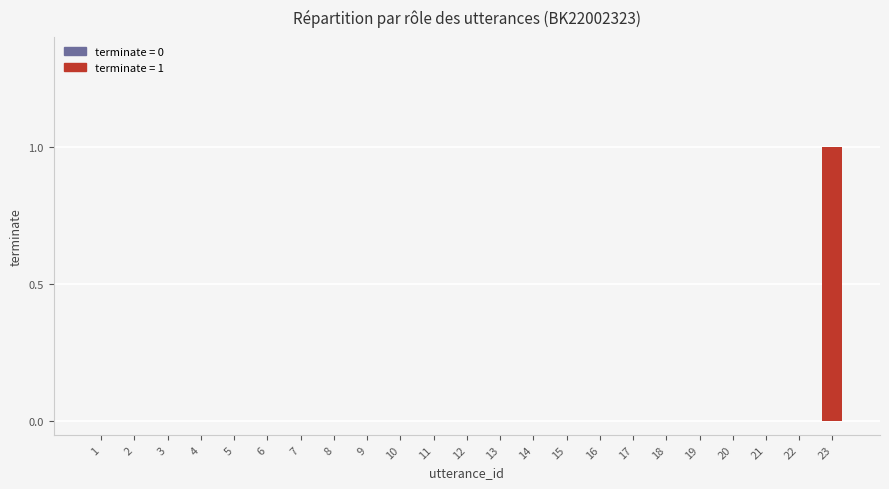

True or false: the data shows 0 at 18.

True